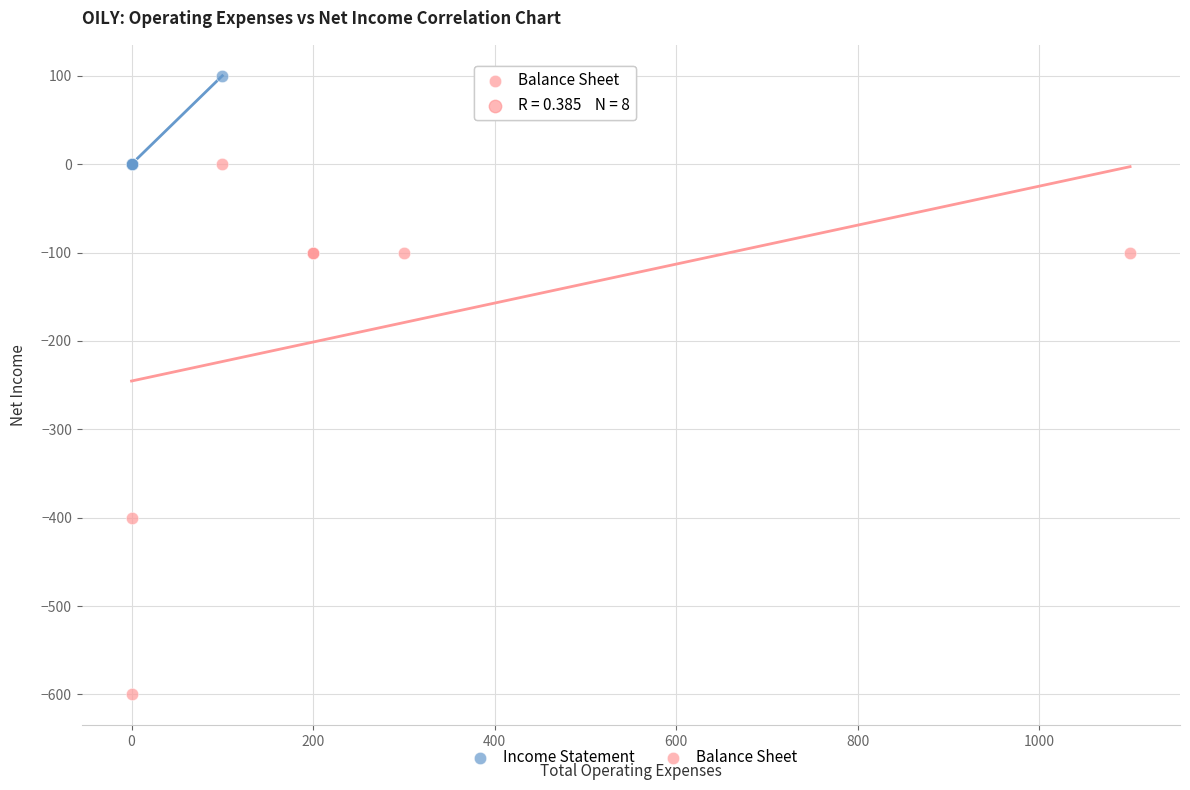

Which series has the widest spread of Y values?

Balance Sheet